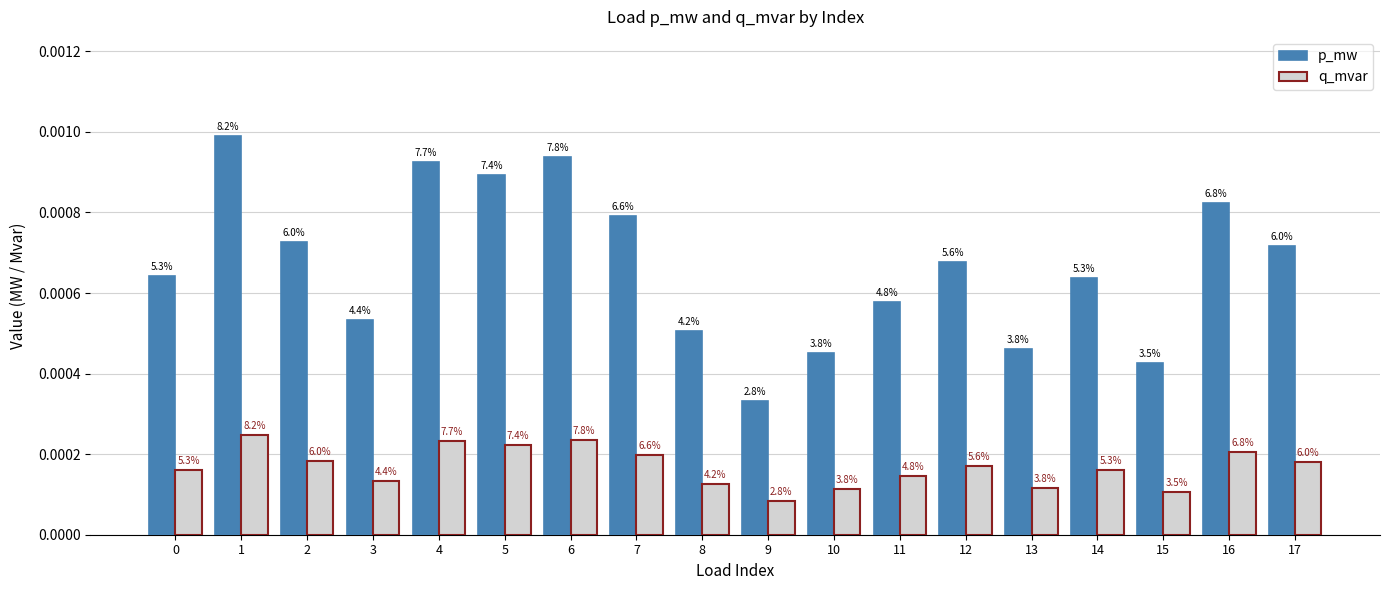

What are all the series names shown in the legend?

p_mw, q_mvar